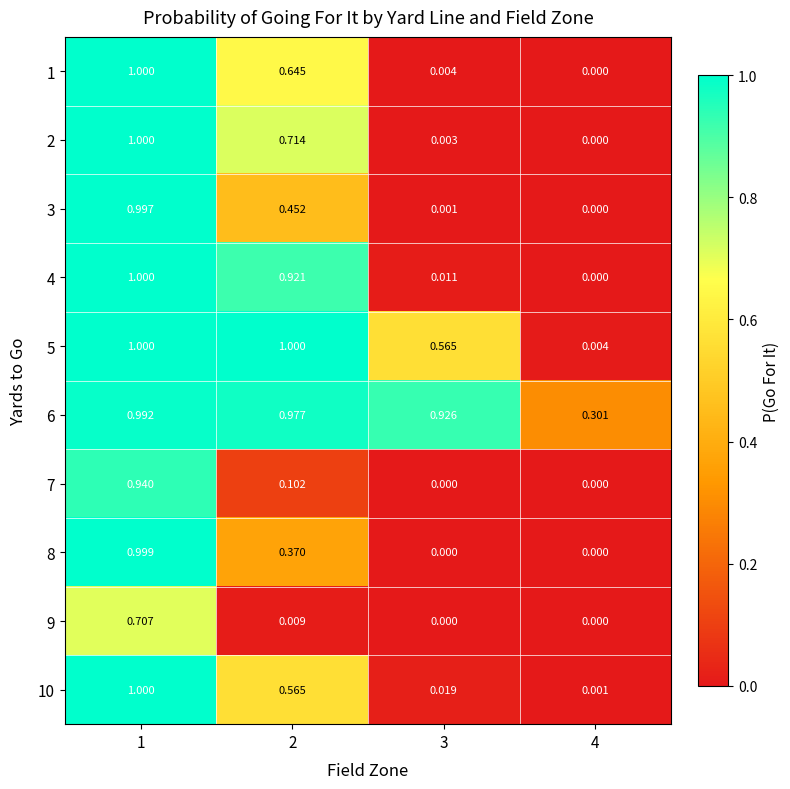

Is the value of 8 at 4 greater than the value of 2 at 3?

No